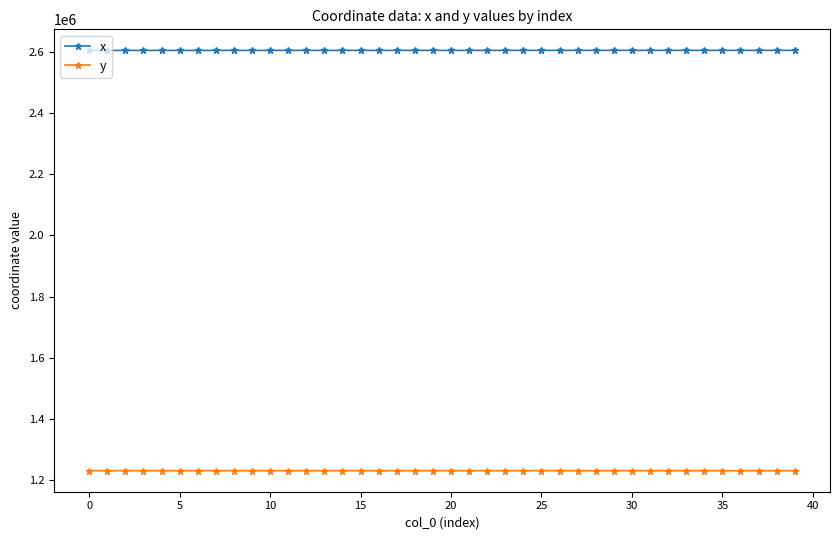

What is the value of the y point at the 24th from the left?

1230996.9